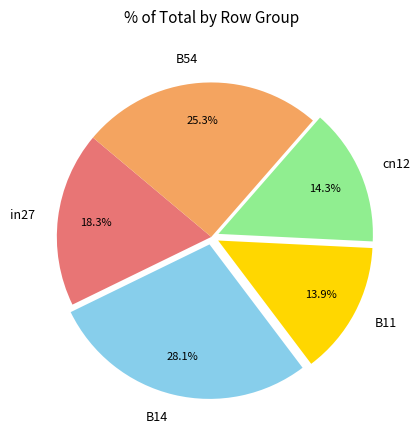

Between B54 and B14, which is larger?

B14